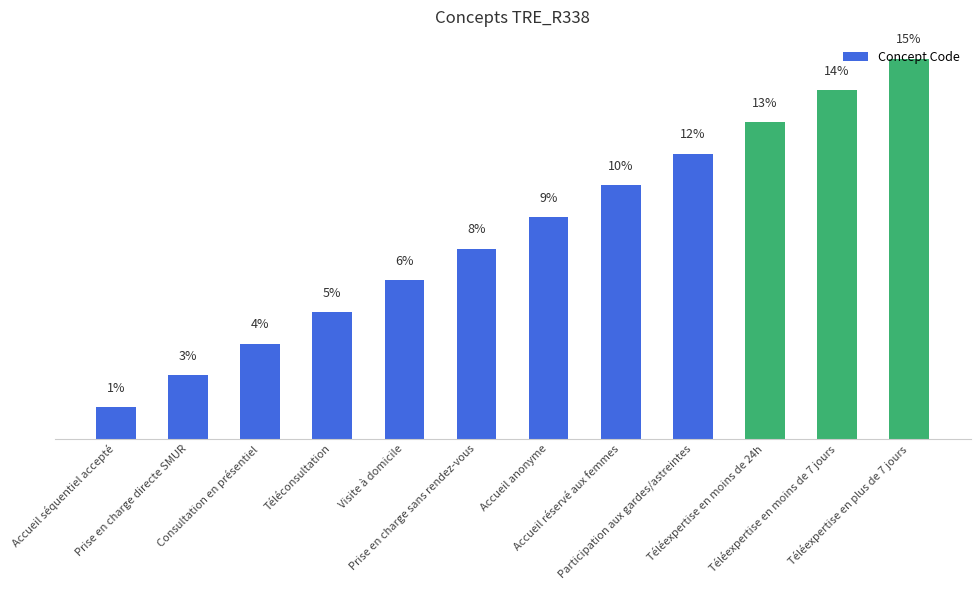

Read the value at Visite à domicile.

6.4